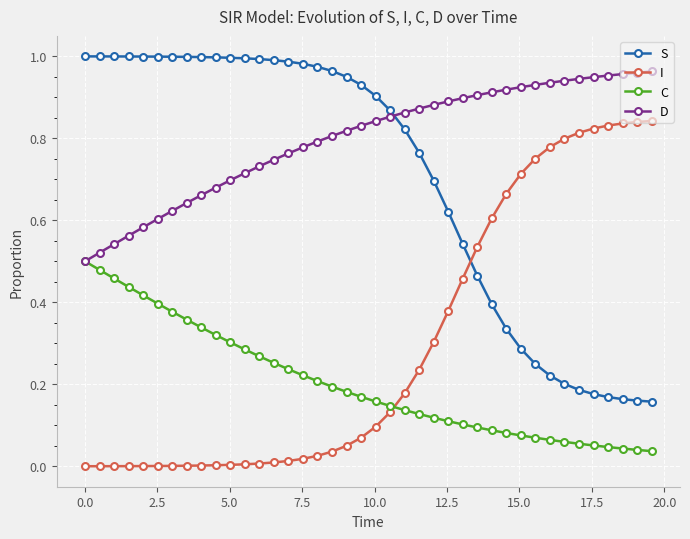

True or false: S and C intersect in this chart.

False